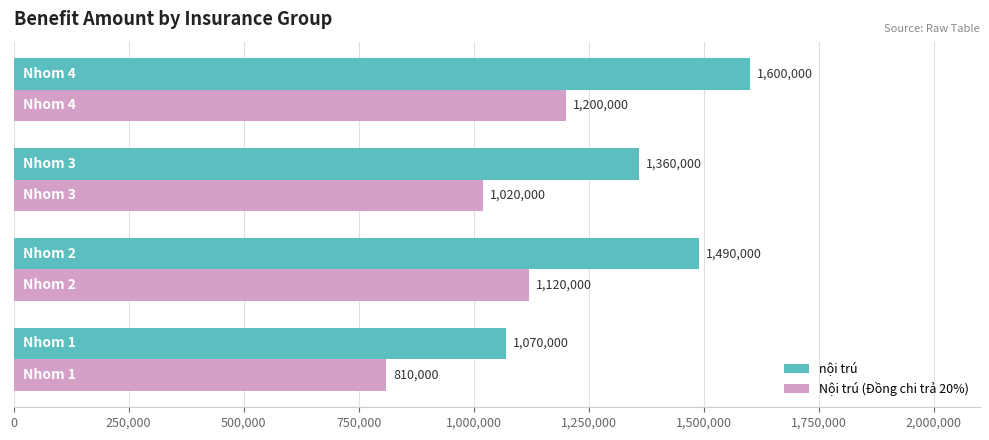

What is the smallest value displayed?

810000